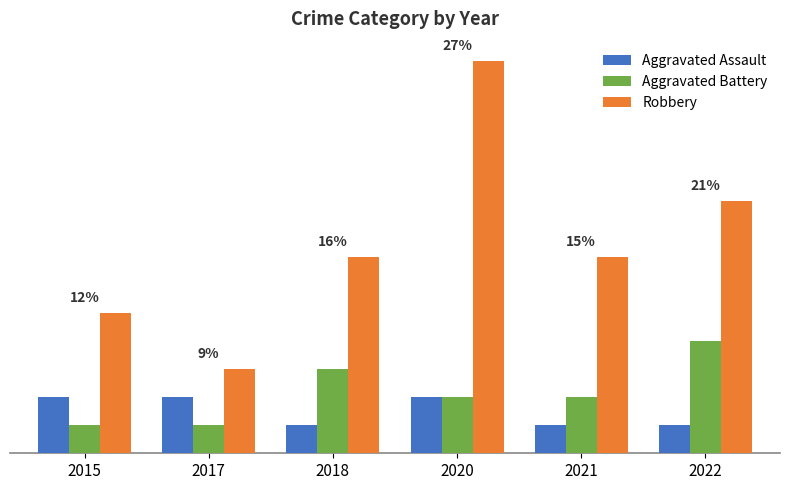

What are all the series names shown in the legend?

Aggravated Assault, Aggravated Battery, Robbery